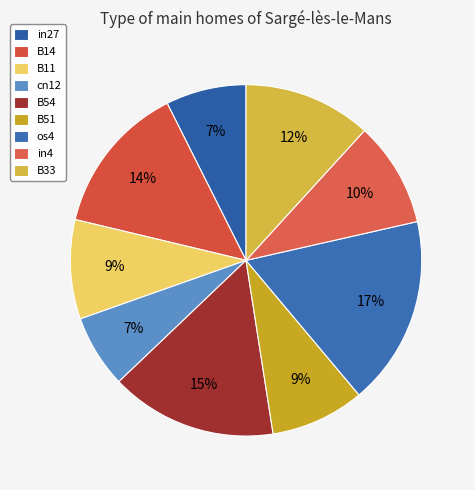

To the nearest percent, what percentage of the pie is B54?

15%